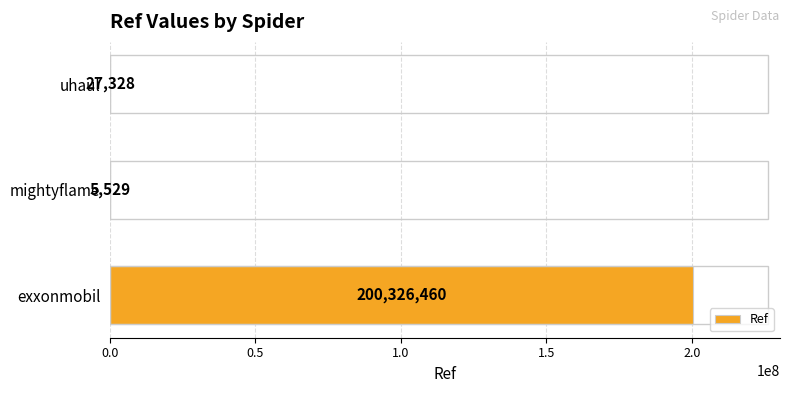

What is the sum of the values at exxonmobil and mightyflame?

200331989